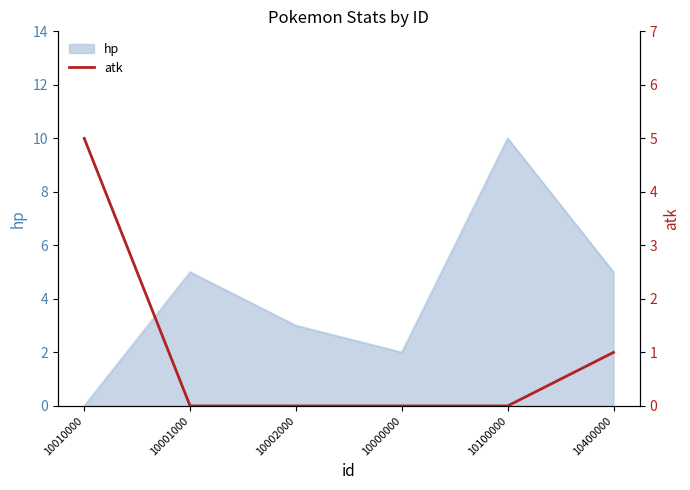

The hp series shows 8 at 10400000. True or false?

False